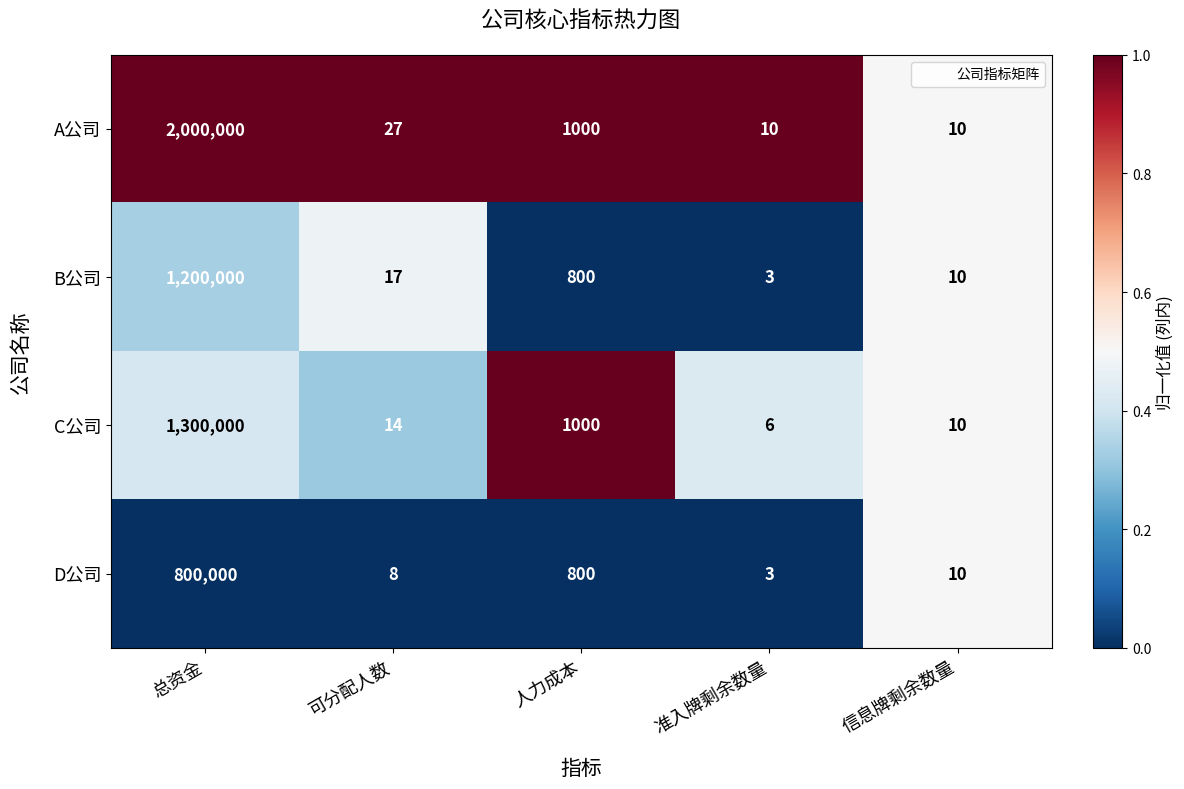

What is the average value of the C公司 series?

260206